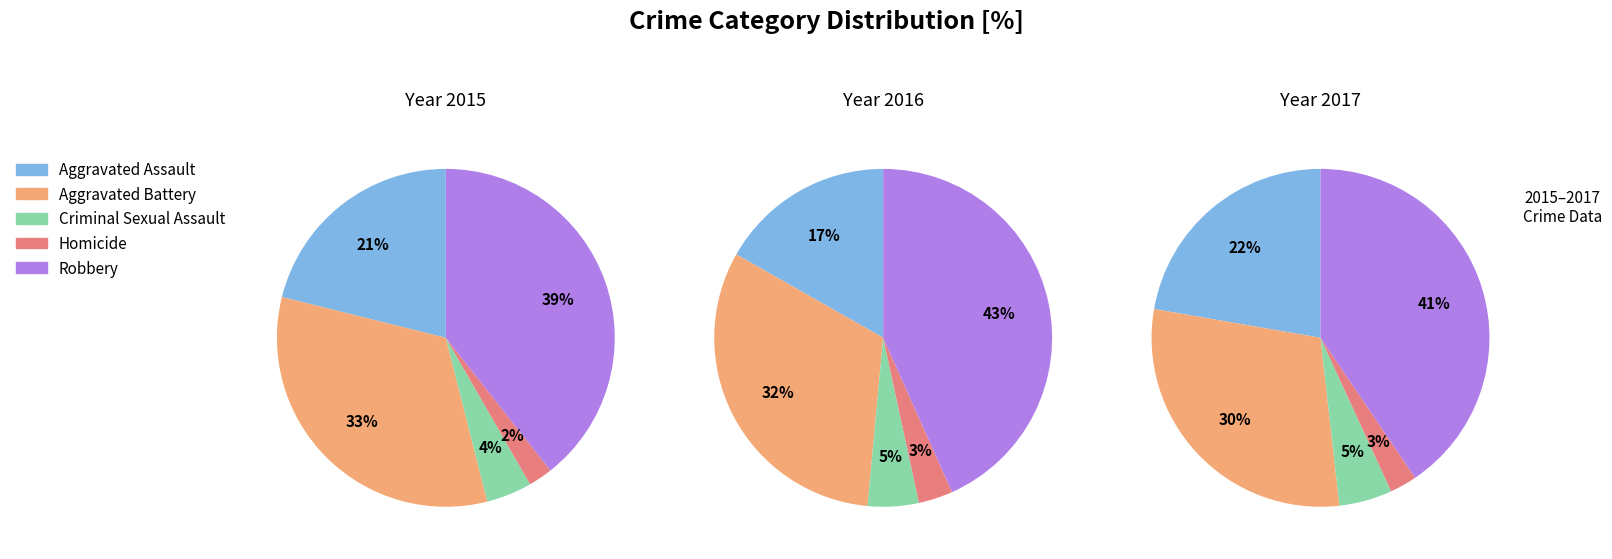

True or false: Homicide accounts for 2% of the total.

True